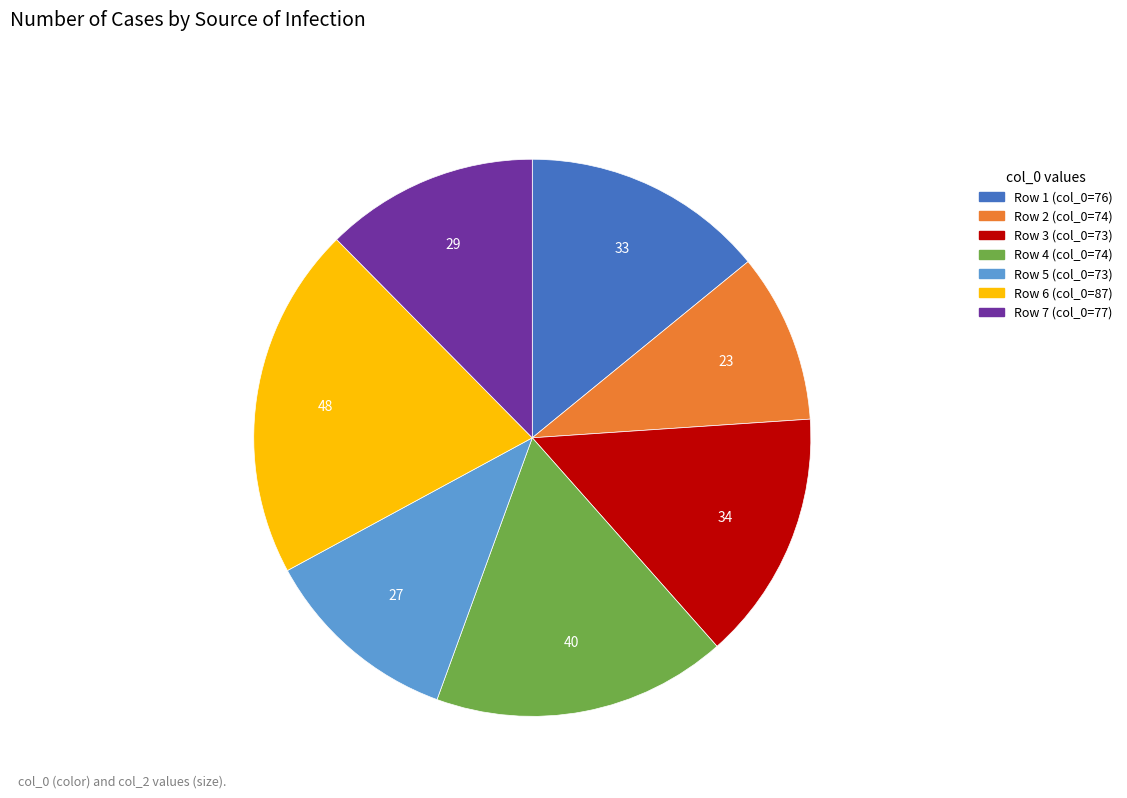

Is there any slice that represents more than half of the pie?

No